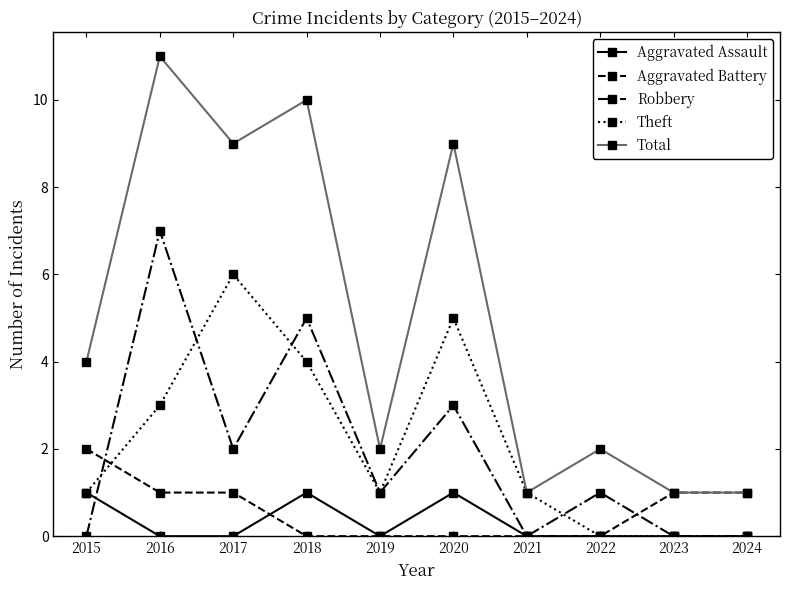

True or false: Robbery has more than 2 points higher than both neighbors.

True